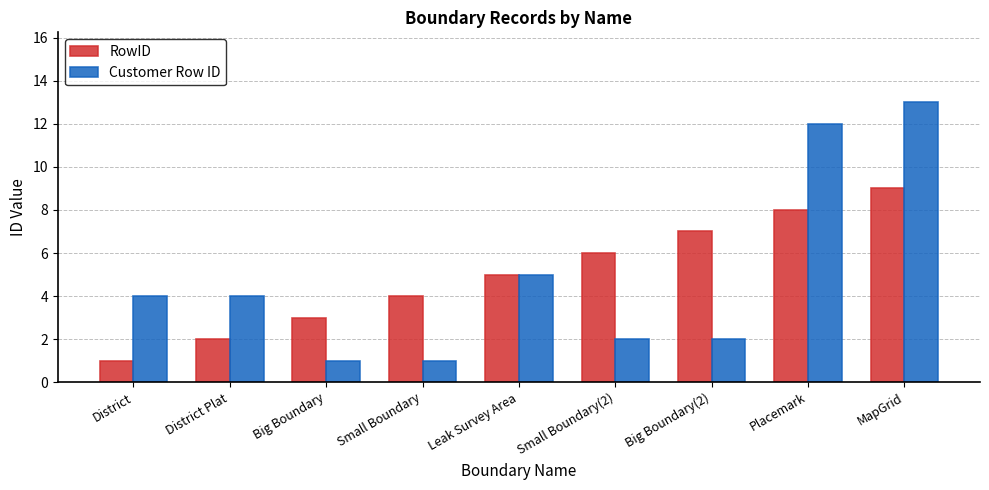

What is the label of the 4th bar from the right?

Small Boundary(2)